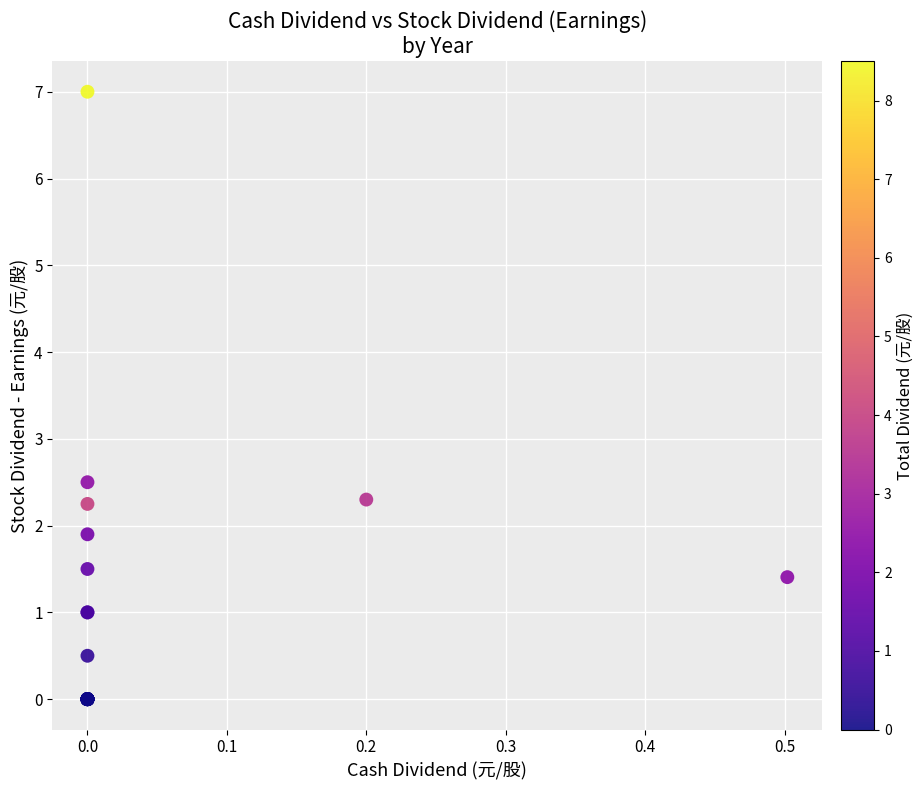

What Y value in the scatter plot is closest to 3?

2.5